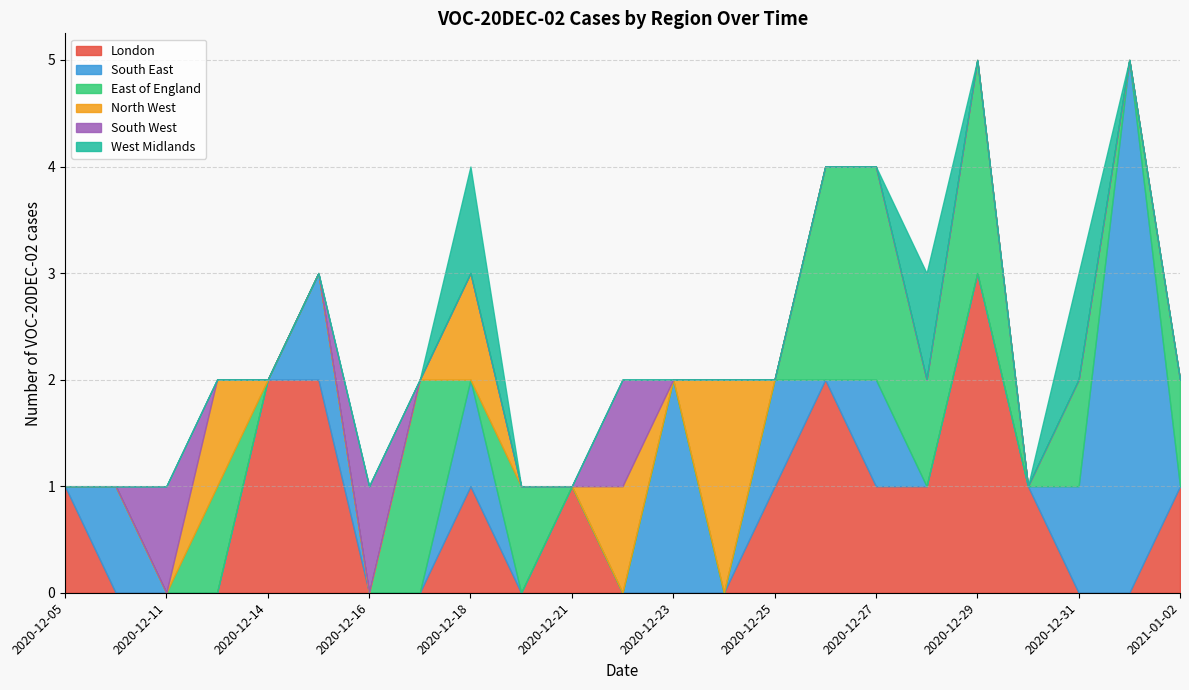

At which label does London reach its peak?

2020-12-29